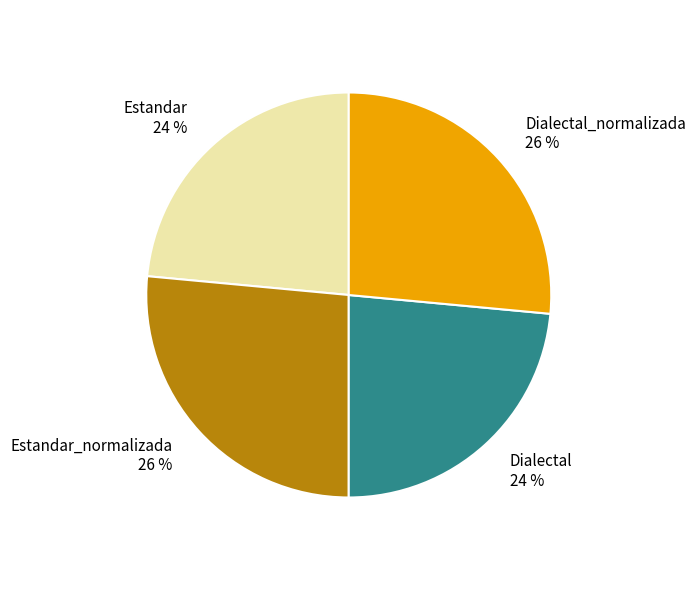

To the nearest percent, what is the average slice percentage?

25%